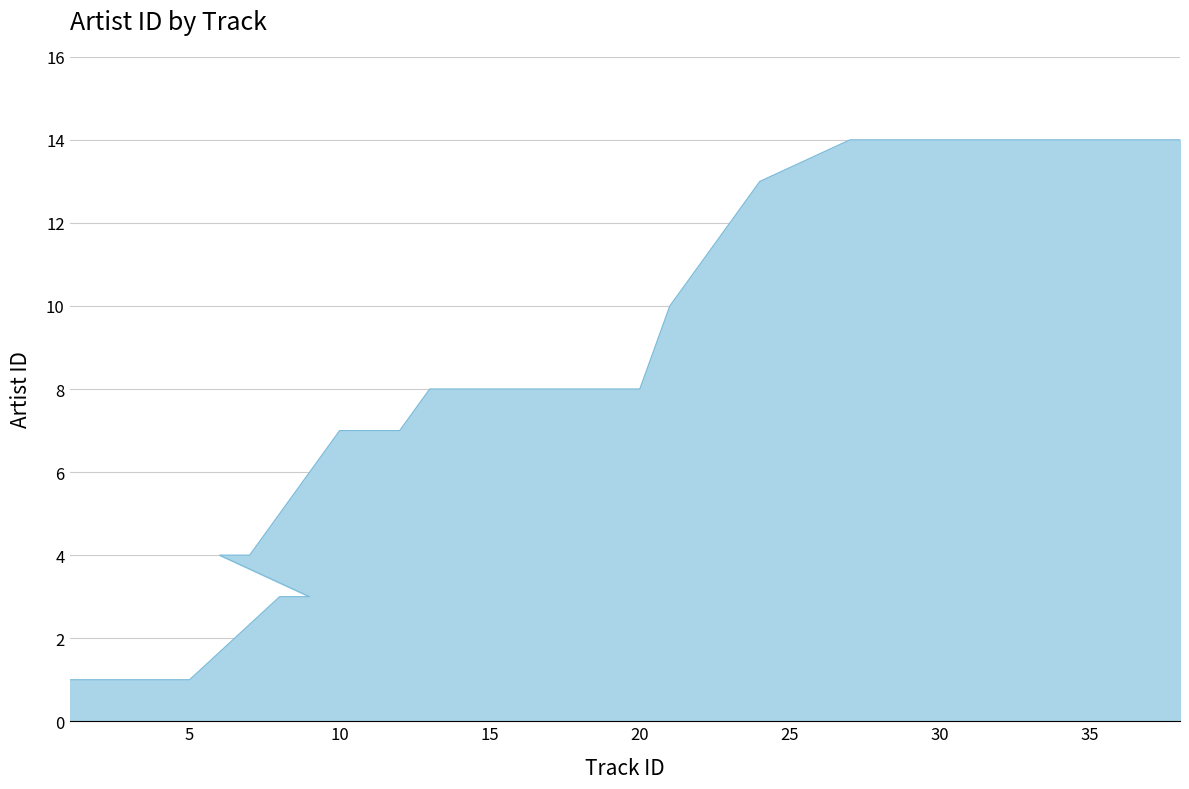

The value at 7 is 4. True or false?

True